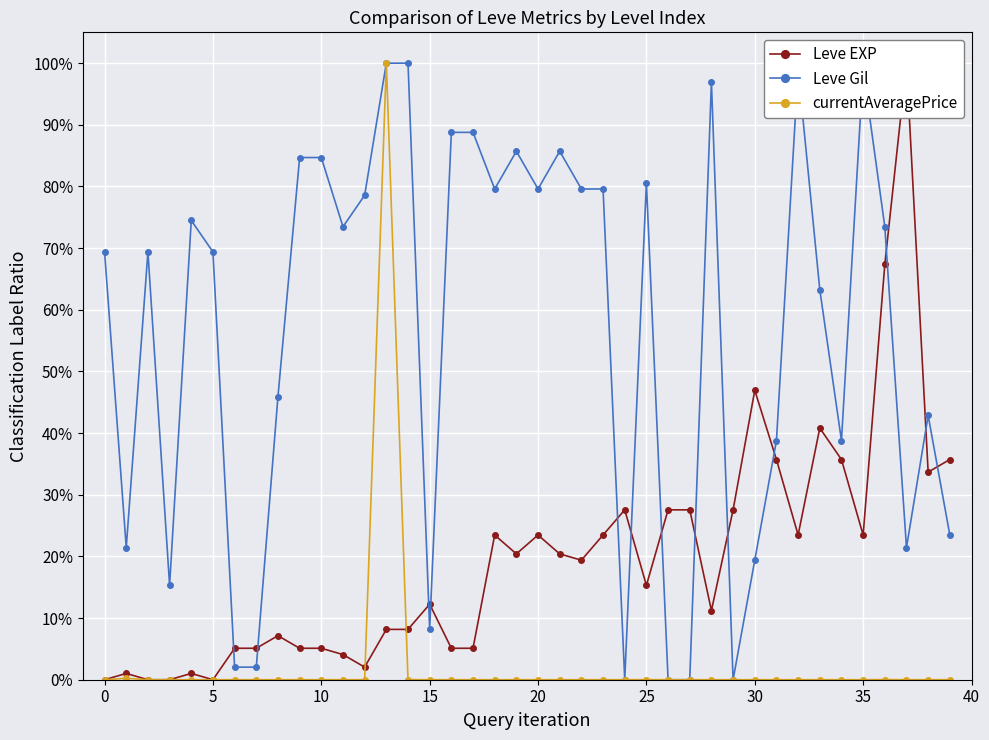

What is the sum of all Leve EXP values?

7.8